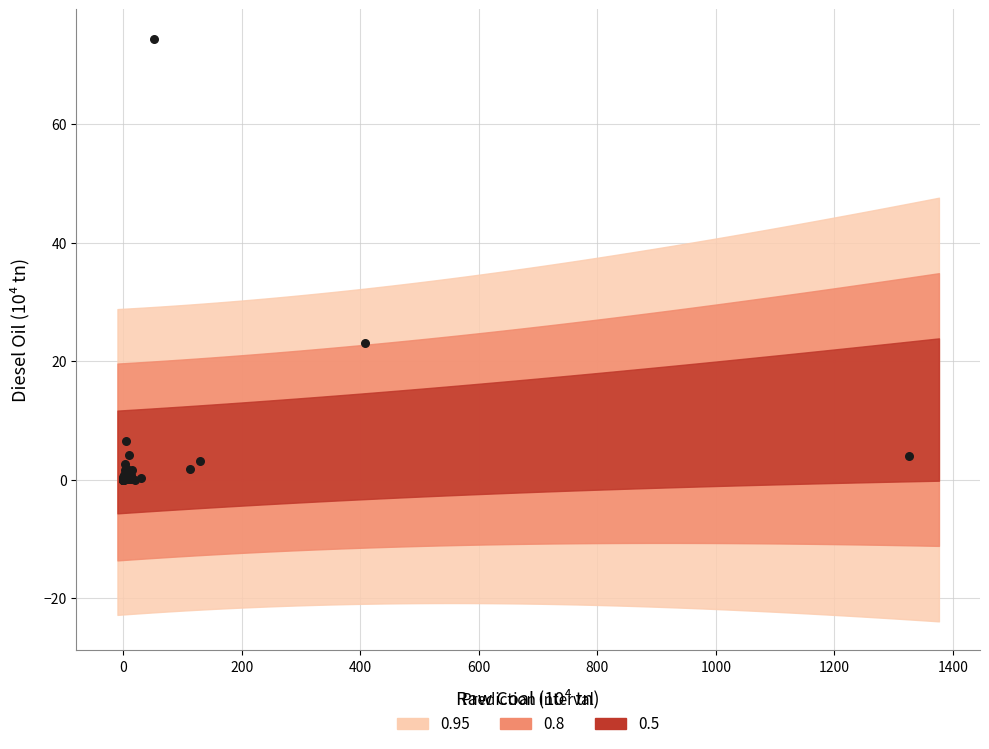

What Y value in the scatter plot is closest to 37?

23.1